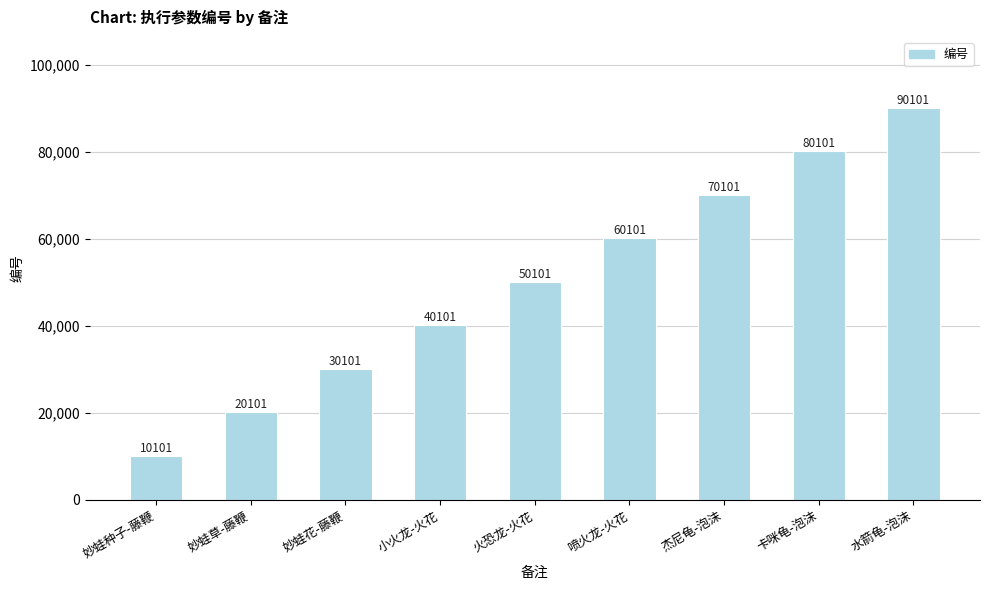

List the labels in order of value, smallest first.

妙蛙种子-藤鞭, 妙蛙草-藤鞭, 妙蛙花-藤鞭, 小火龙-火花, 火恐龙-火花, 喷火龙-火花, 杰尼龟-泡沫, 卡咪龟-泡沫, 水箭龟-泡沫